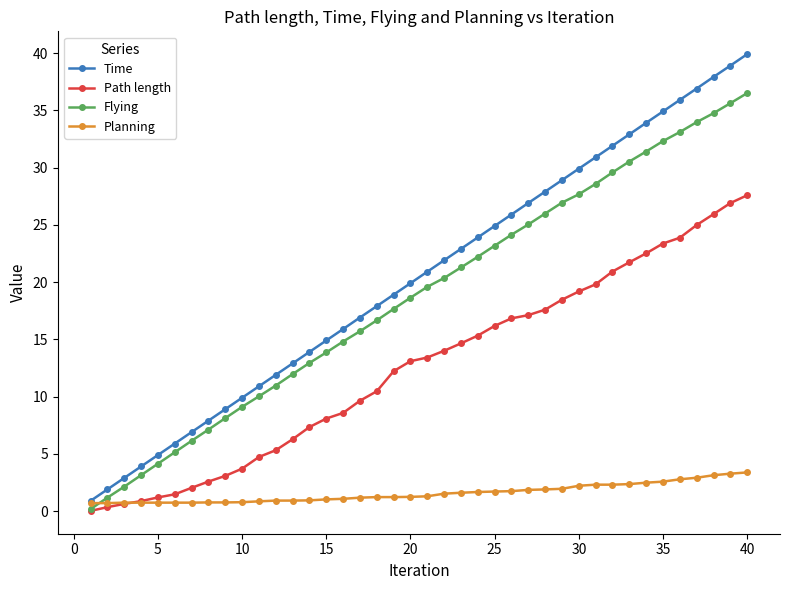

What is the greatest value displayed?

39.9